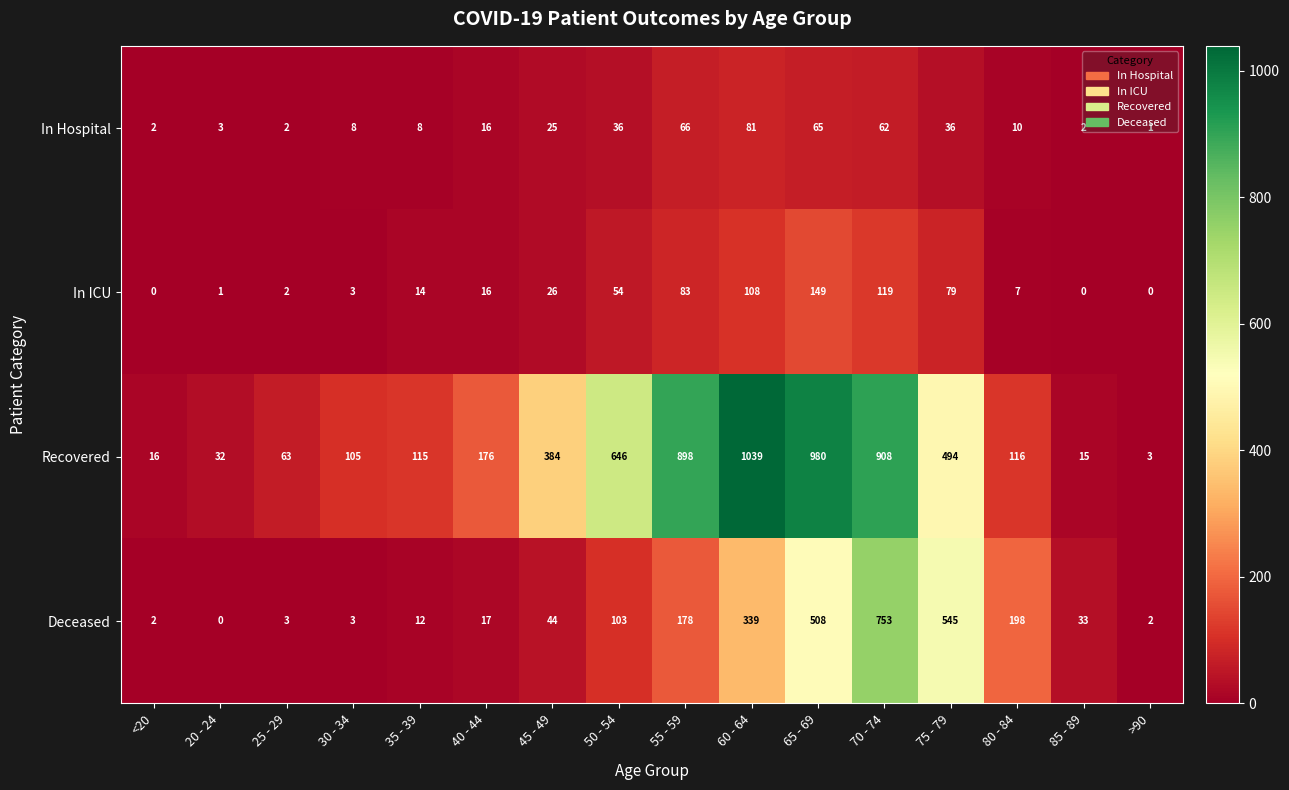

What is the sum of the Deceased values at <20 and >90?

4